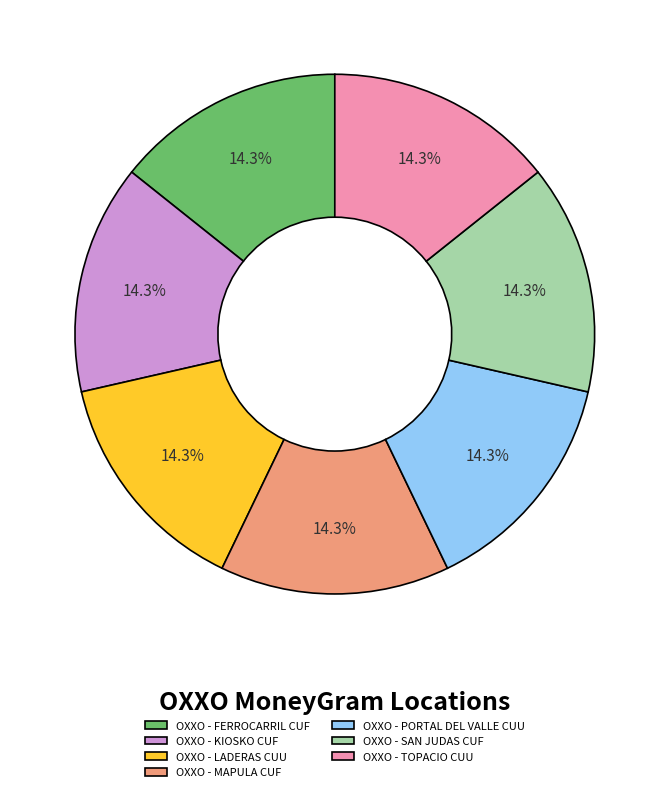

Approximately how many times larger is the value at OXXO - TOPACIO CUU compared to OXXO - PORTAL DEL VALLE CUU?

1.0